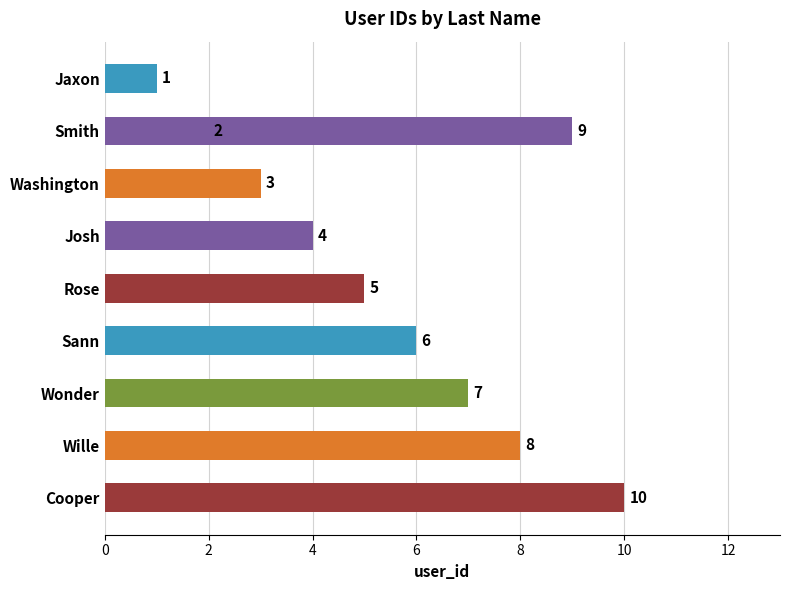

What is the sum of all values?

55